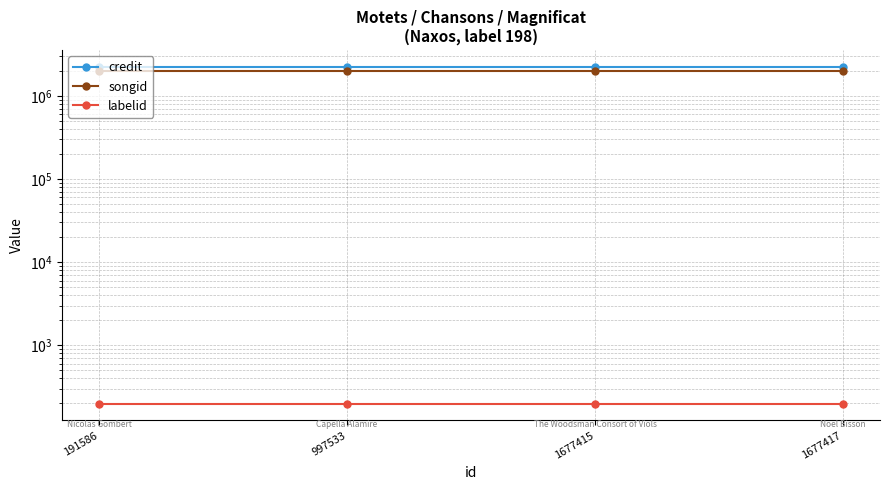

Rank the series at 1677417 from highest to lowest value.

credit, songid, labelid